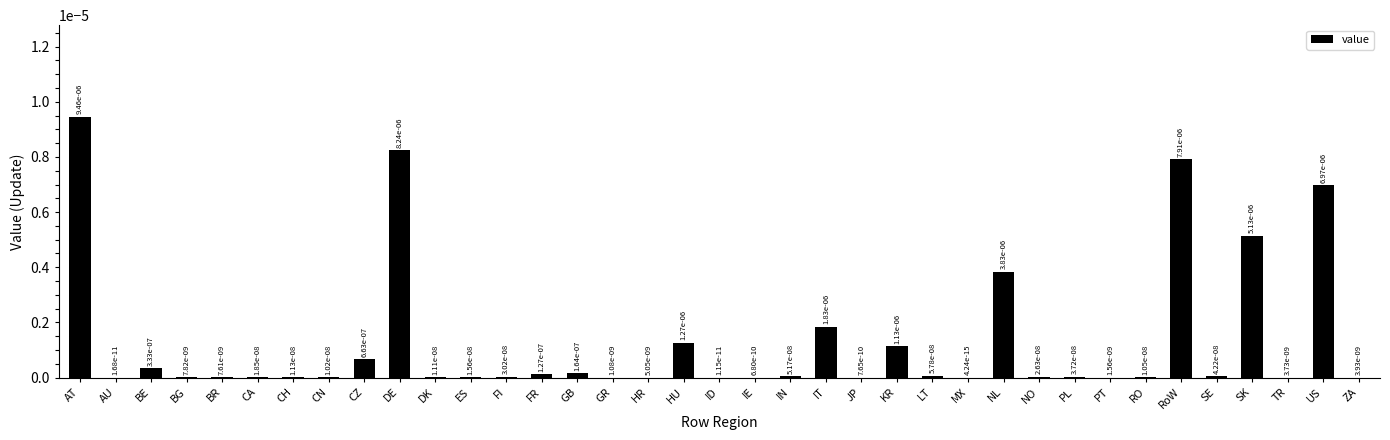

Is it true that the value at AT is 0.0?

True